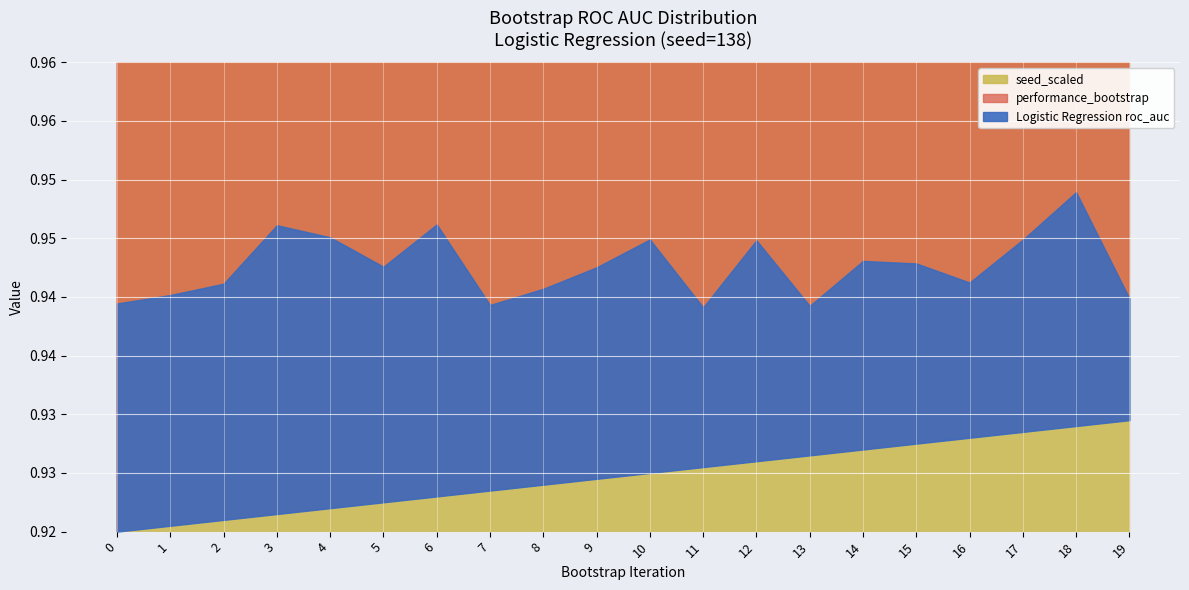

Which series has the largest total across all categories?

performance_bootstrap